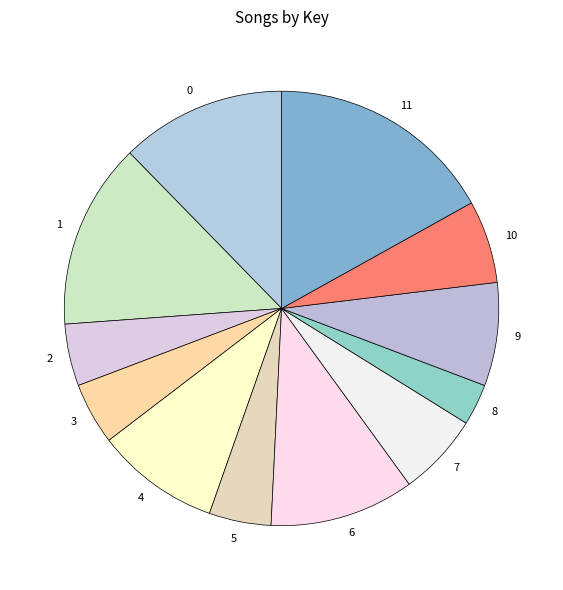

The 7 slice represents 6% of the pie. True or false?

True